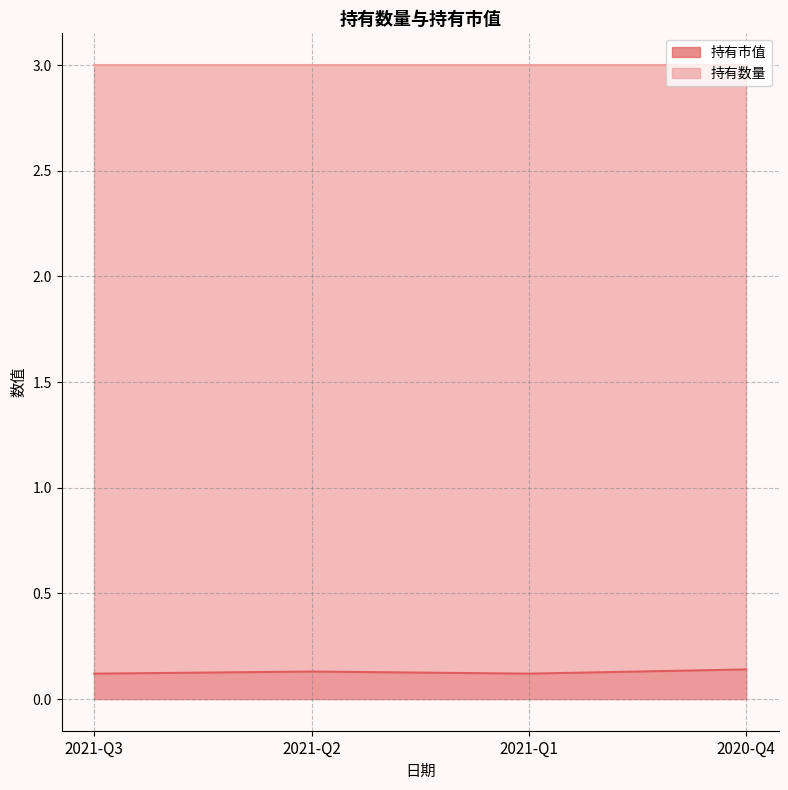

What position from the right is 2021-Q1?

2